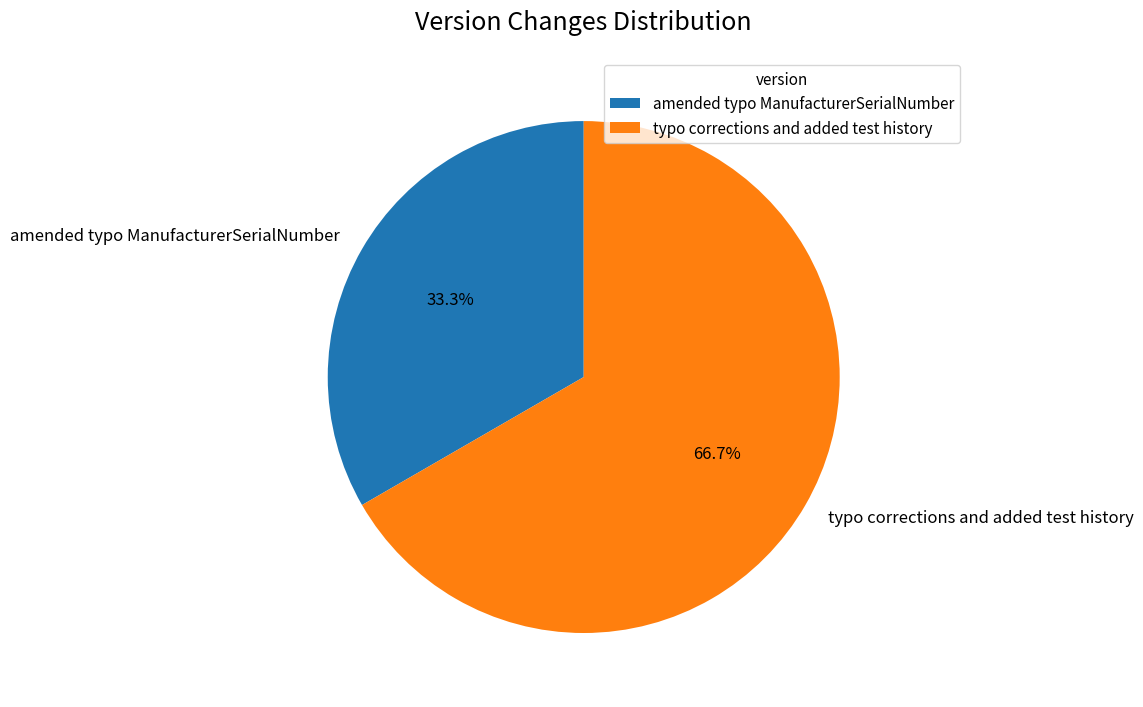

What is the majority slice?

typo corrections and added test history